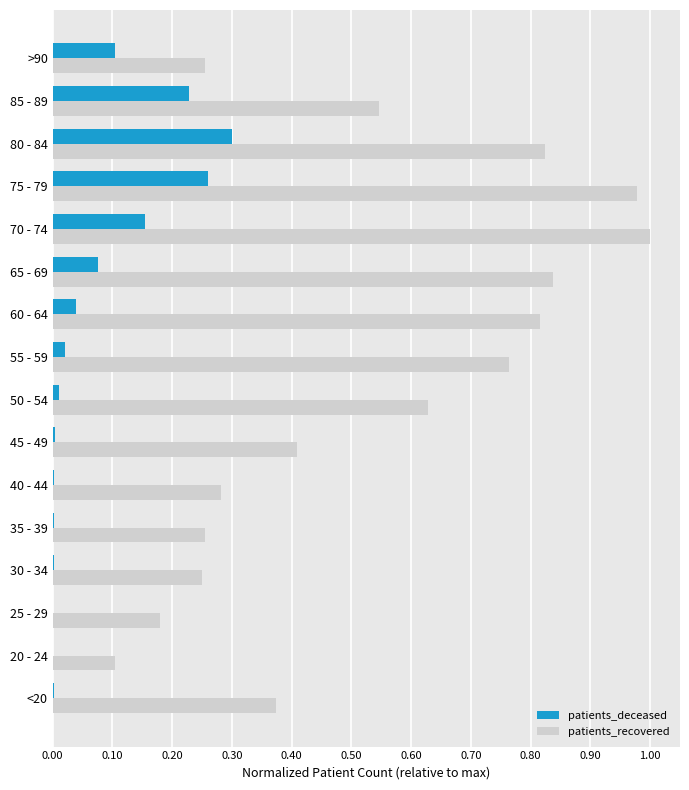

Is the value of patients_deceased at 20 - 24 greater than the value of patients_recovered at 65 - 69?

No